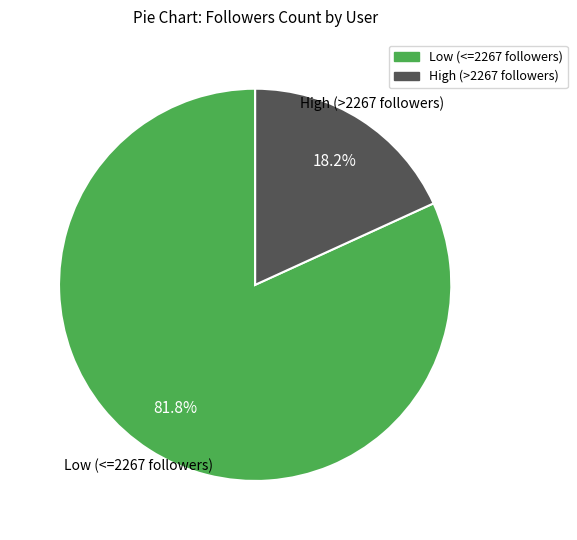

Is there any slice that represents more than half of the pie?

Yes